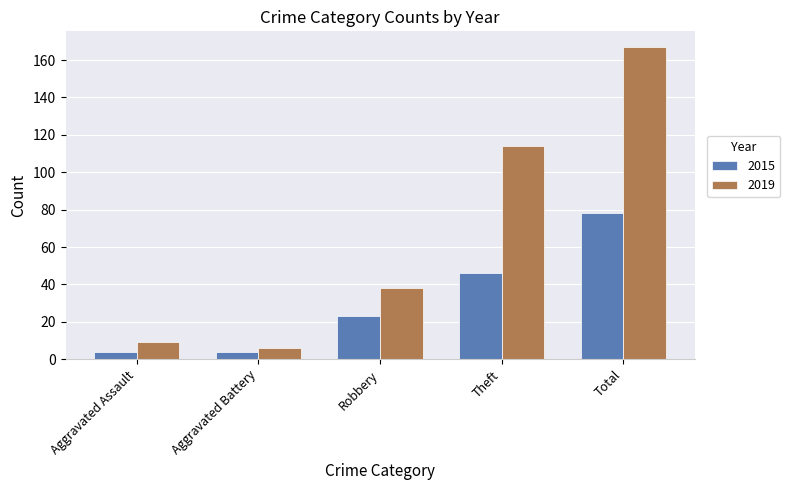

How many 2015 values are between 4 and 46?

4